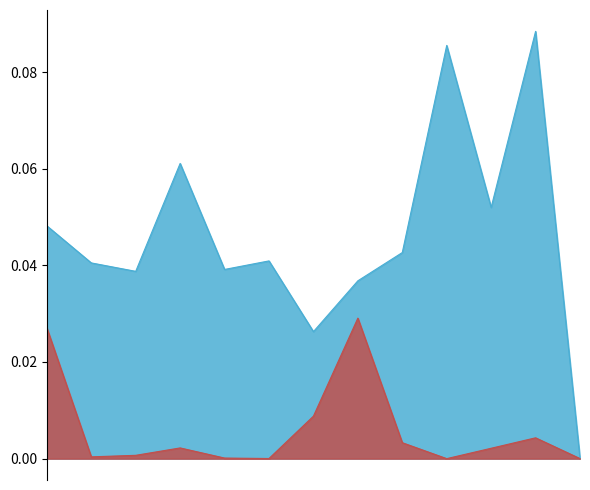

Is the value of followers at 2021-05-03 greater than the value of like at 2021-04-29?

No